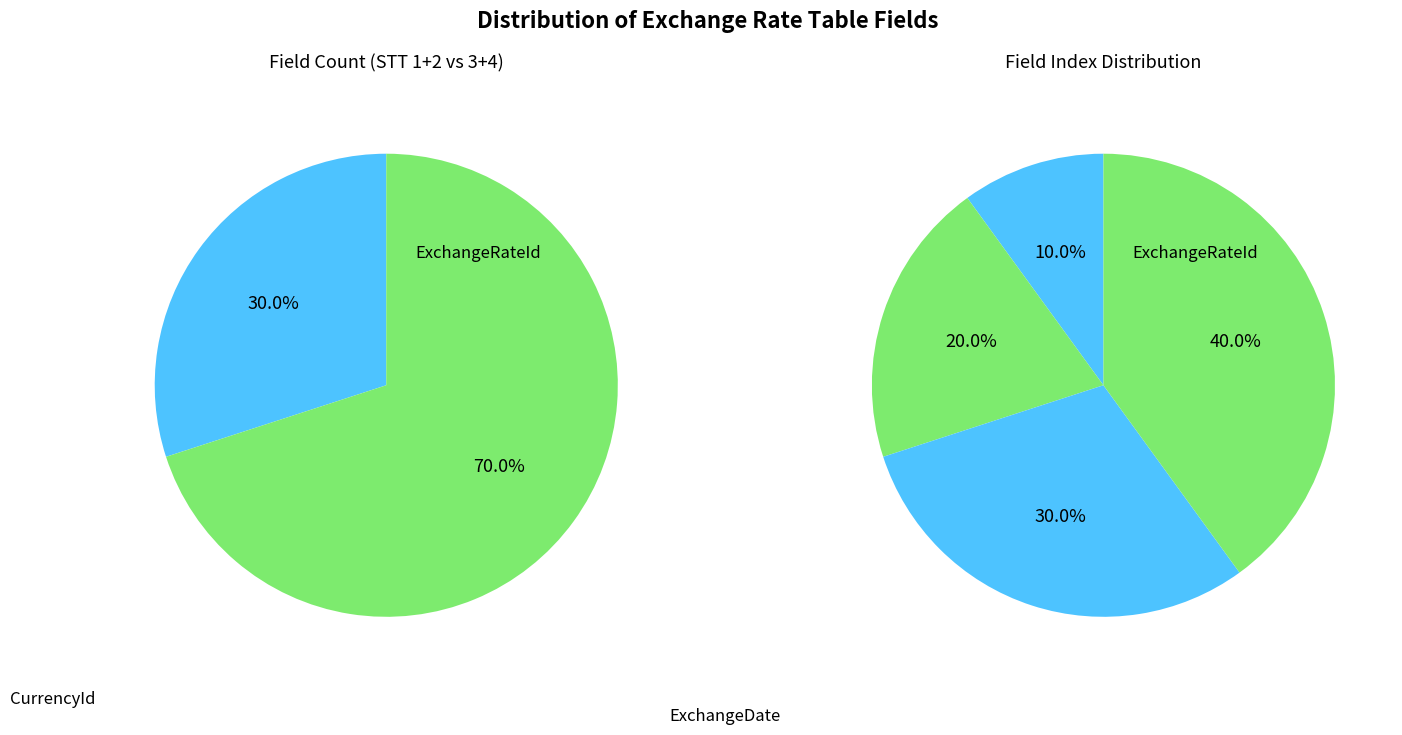

True or false: ExchangeDate accounts for 21% of the total.

False